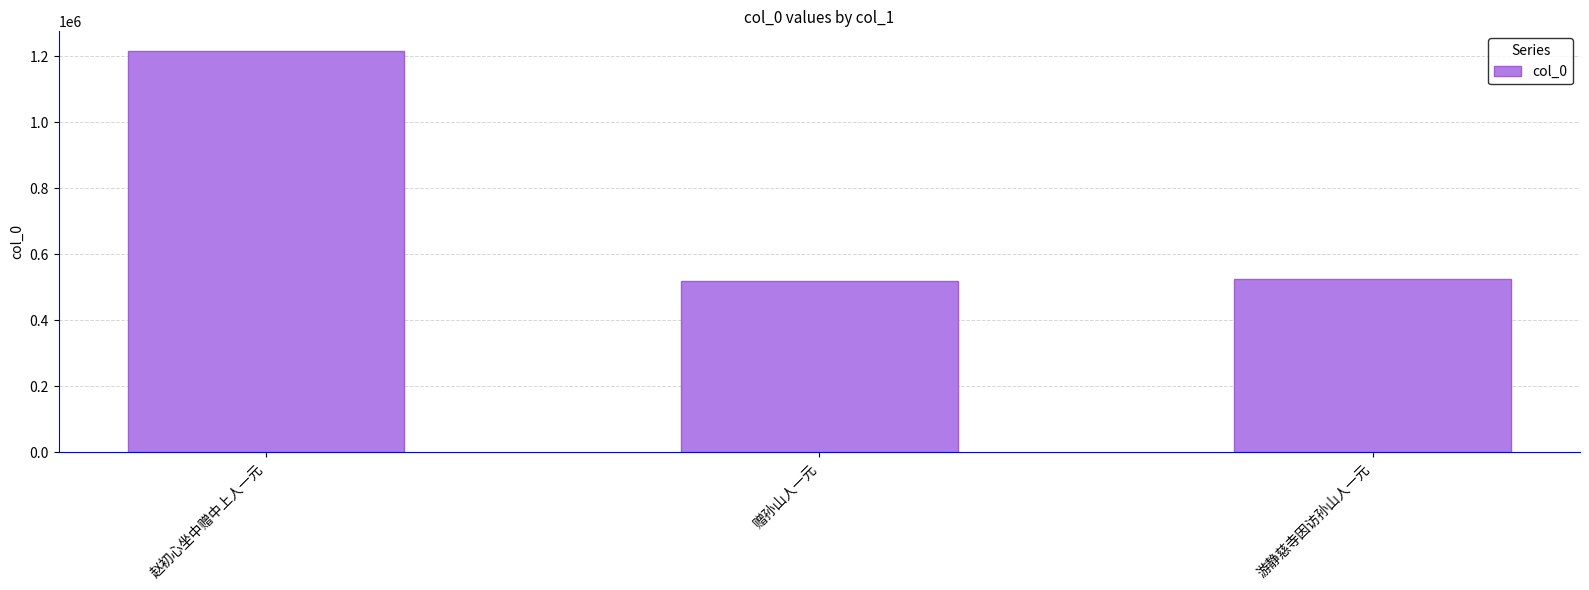

What is the difference between the maximum and minimum values?

693832